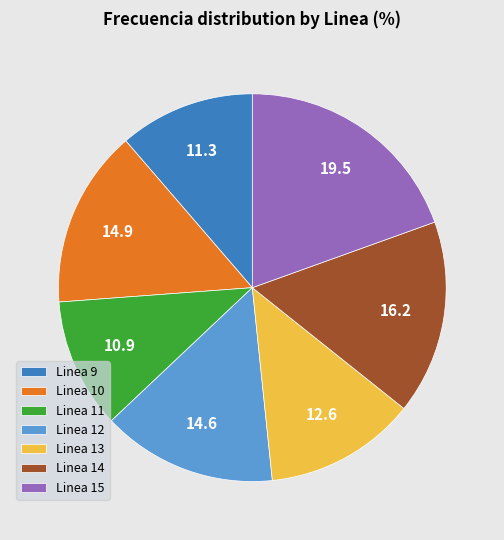

Which has a higher value, Linea 11 or Linea 13?

Linea 13